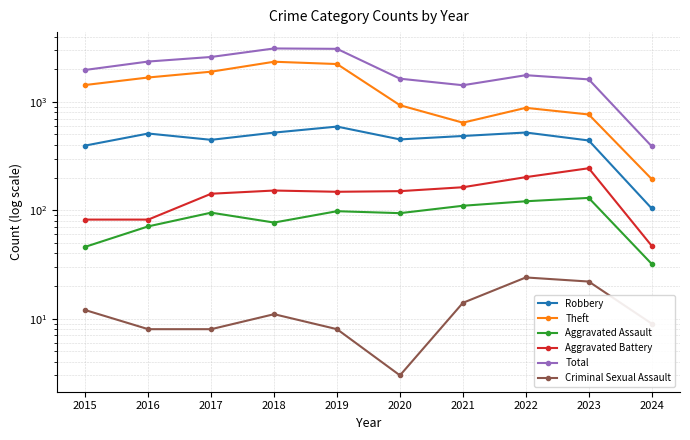

How many lines are shown in the chart?

6